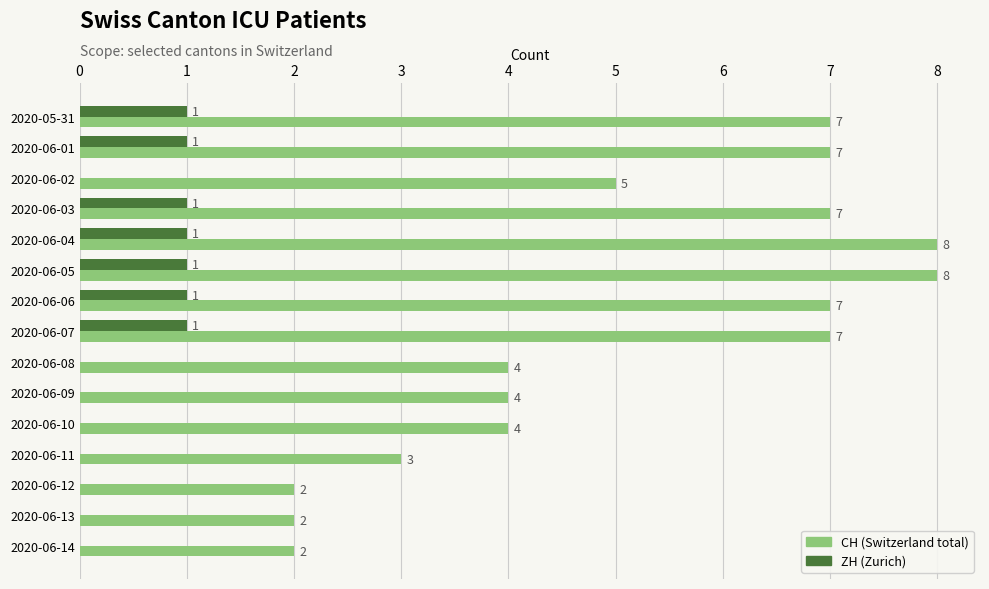

What is the maximum value shown in the chart?

8